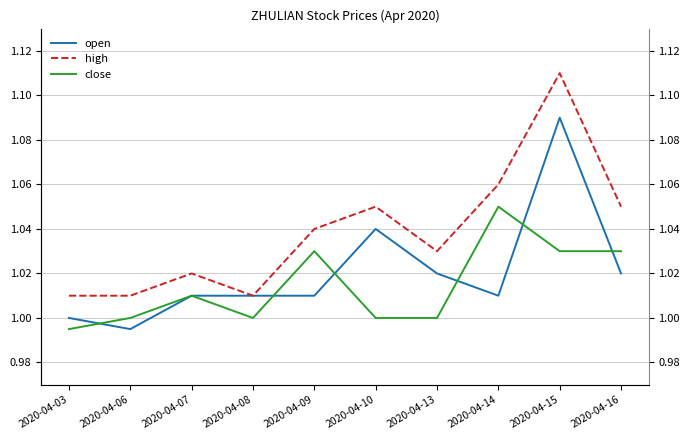

Where is the first local maximum for close?

2020-04-07